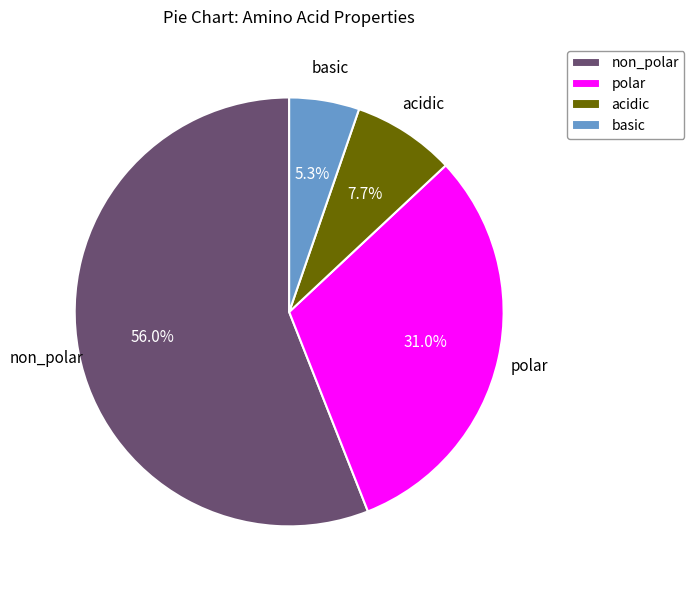

Count the number of slices in the pie.

4